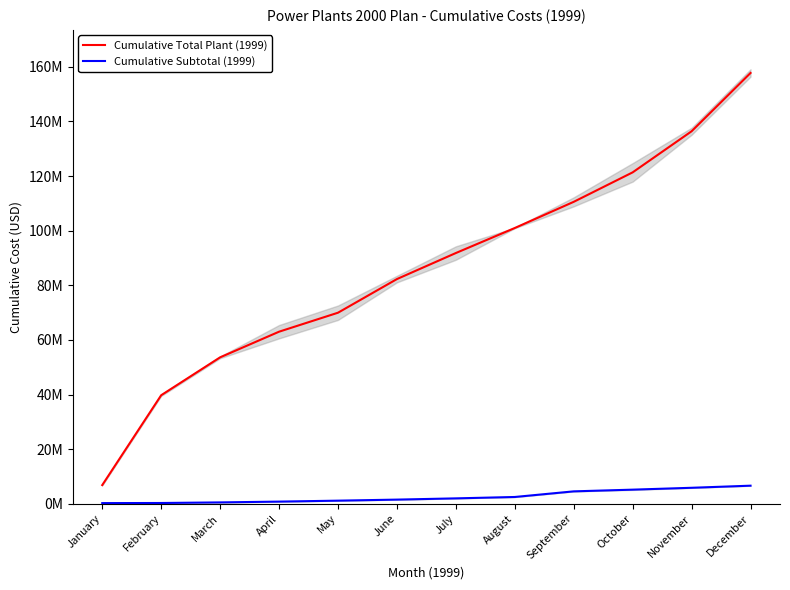

At which category is the sum across all series the highest?

December